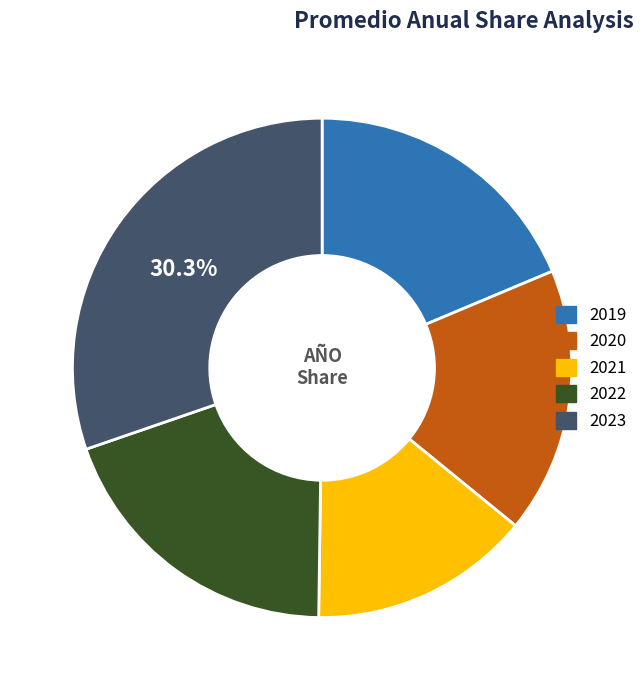

What is the ratio of the value at 2021 to the value at 2020?

0.8